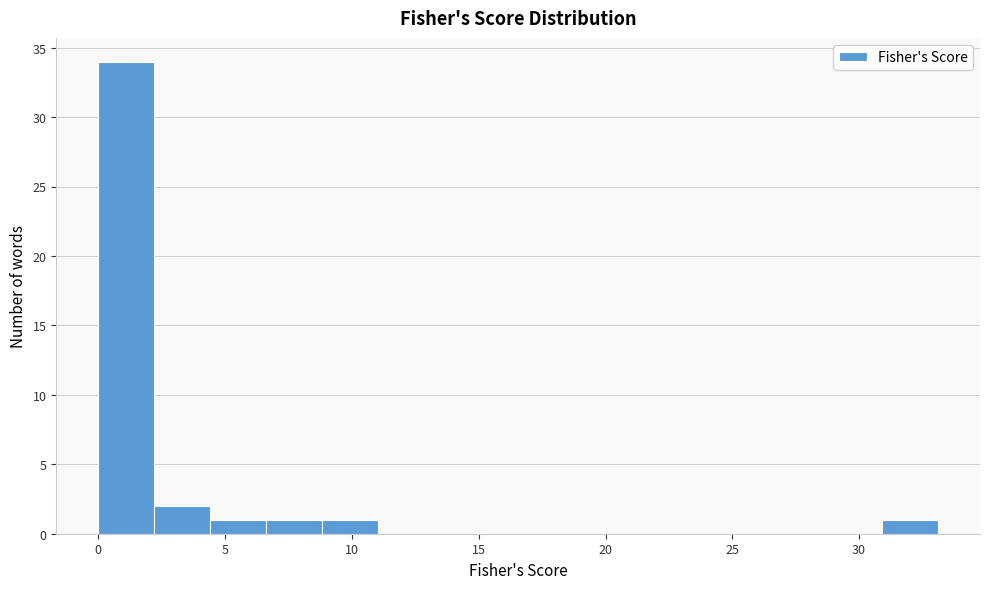

Reading left to right, transcribe this chart: for each bar, give the range it covers on the x-axis and its height. Neither the bar edges nor the heights are printed on the chart, so give them approximately, as read against the axes.

0.0 to 2.0: 34
2.0 to 4.5: 2
4.5 to 6.5: 1
6.5 to 9.0: 1
9.0 to 11.0: 1
11.0 to 13.0: 0
13.0 to 15.5: 0
15.5 to 17.5: 0
17.5 to 20.0: 0
20.0 to 22.0: 0
22.0 to 24.5: 0
24.5 to 26.5: 0
26.5 to 28.5: 0
28.5 to 31.0: 0
31.0 to 33.0: 1